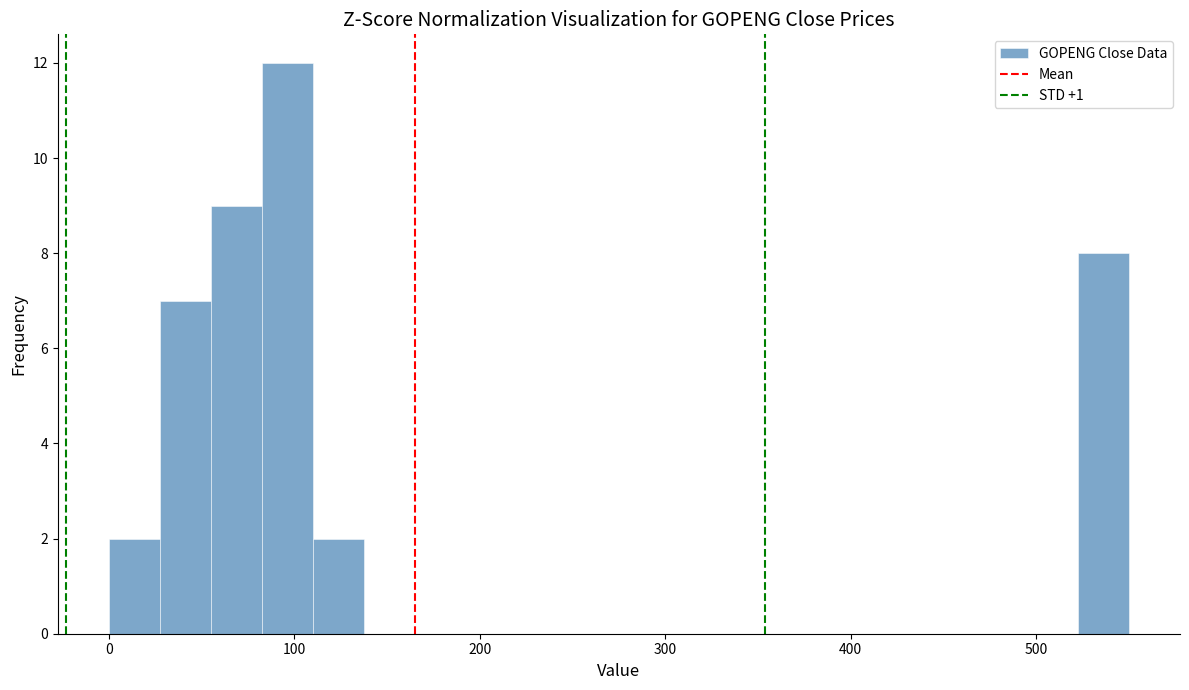

Read against the x-axis, roughly where is the centre of the tallest bar?

100